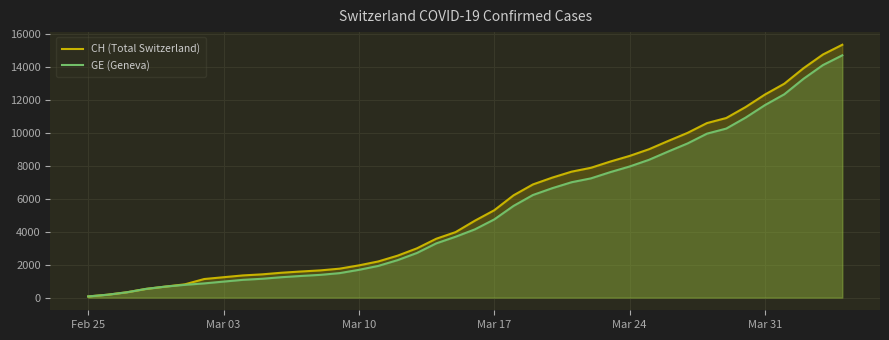

Which series has the largest range (max minus min)?

CH (Total Switzerland)